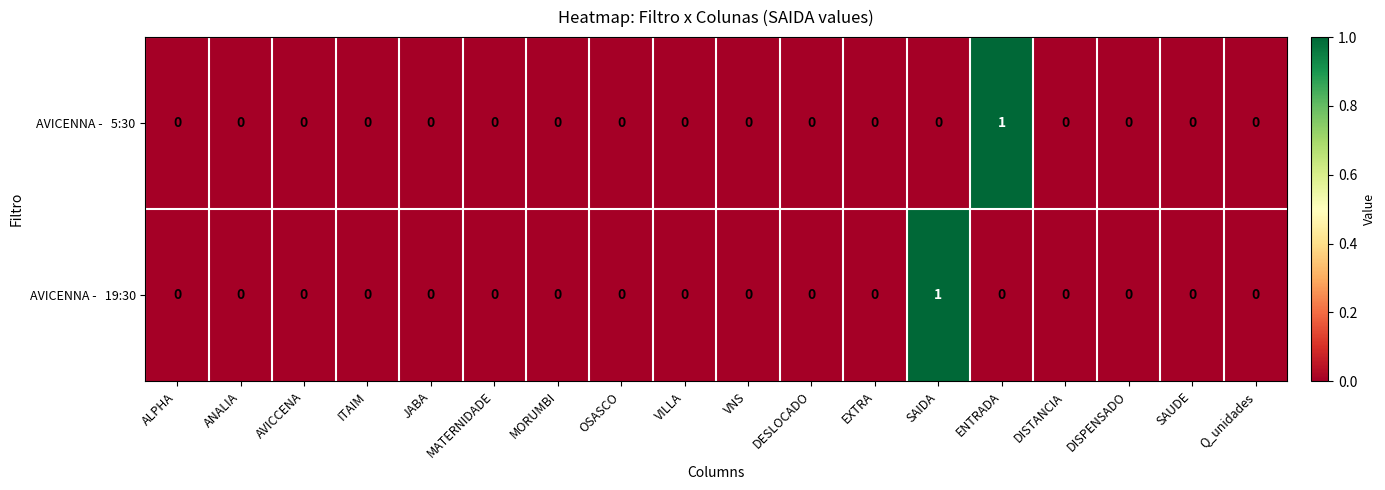

Which series has the largest total across all categories?

AVICENNA - 5:30